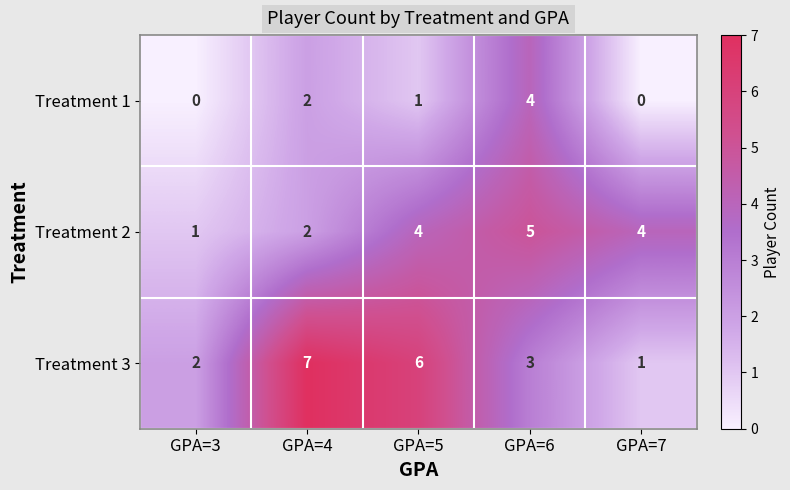

What is the difference between the maximum and minimum values in the Treatment 3 series?

6